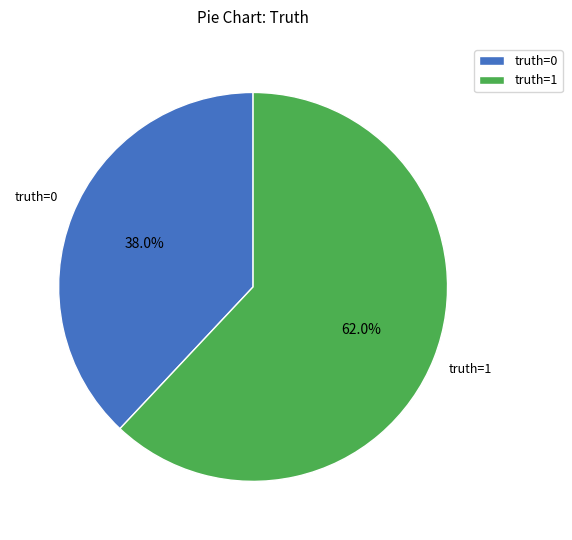

Approximately how many times larger is the value at truth=0 compared to truth=1?

0.6